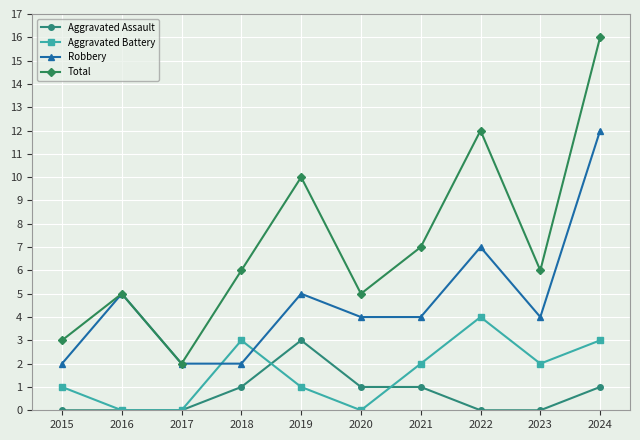

Reading left to right, what are all the values shown in this chart?

Aggravated Assault: 2015=0	2016=0	2017=0	2018=1	2019=3	2020=1	2021=1	2022=0	2023=0	2024=1
Aggravated Battery: 2015=1	2016=0	2017=0	2018=3	2019=1	2020=0	2021=2	2022=4	2023=2	2024=3
Robbery: 2015=2	2016=5	2017=2	2018=2	2019=5	2020=4	2021=4	2022=7	2023=4	2024=12
Total: 2015=3	2016=5	2017=2	2018=6	2019=10	2020=5	2021=7	2022=12	2023=6	2024=16